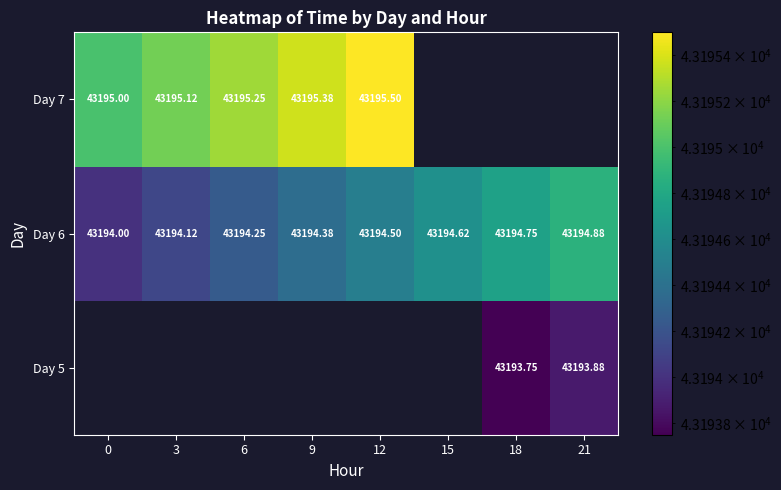

What value does the Day 7 series have at 0?

43195.0